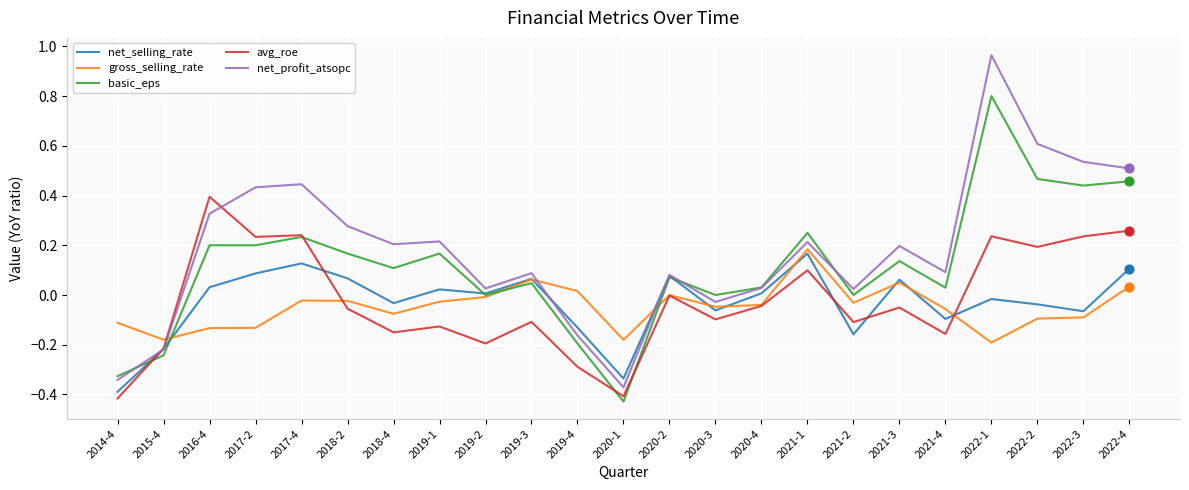

Which series has the largest total across all categories?

net_profit_atsopc